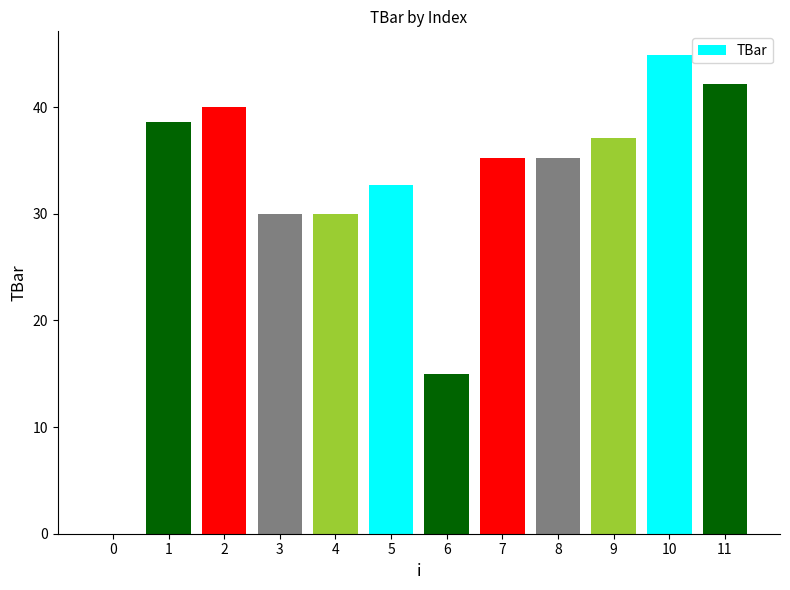

What is the change in value from 5 to 10?

+12.2